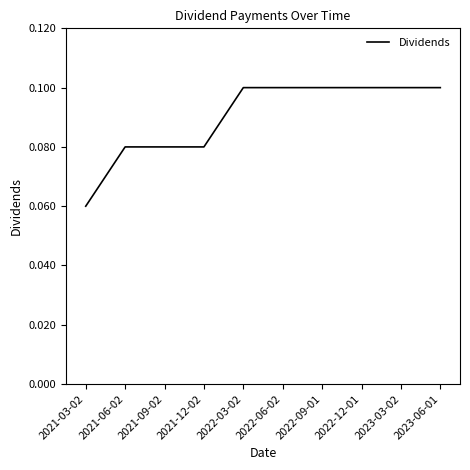

At which category does the chart reach its minimum across all series?

2021-03-02